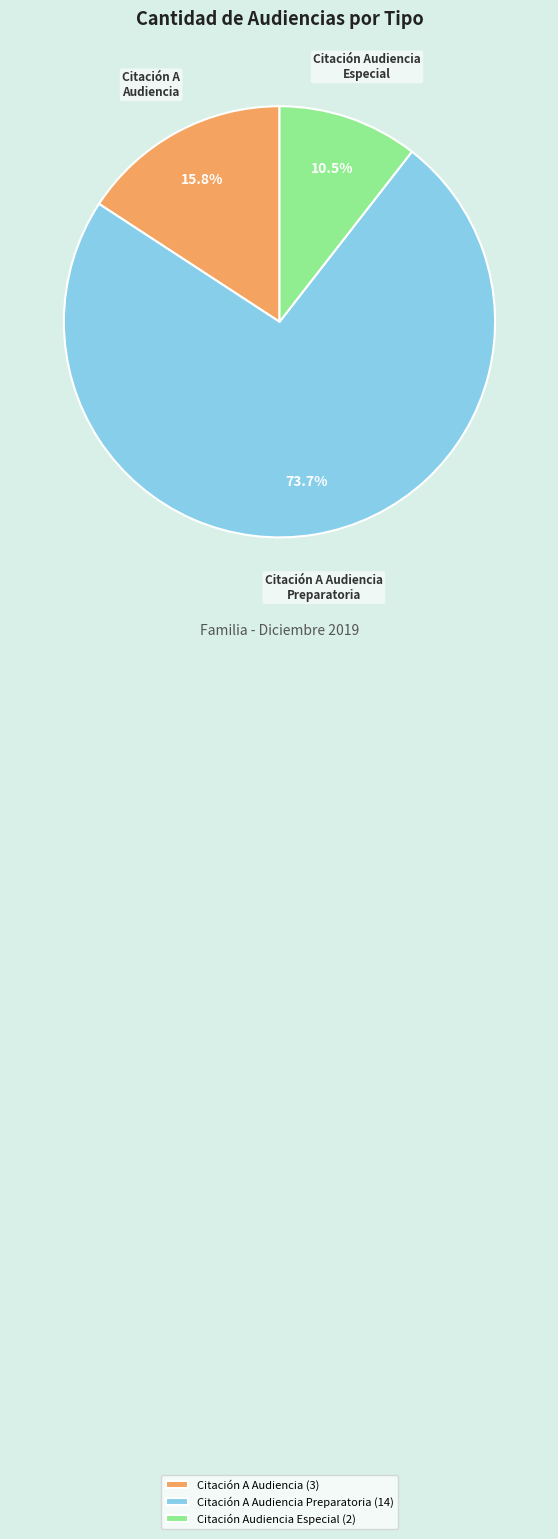

Approximately how many times larger is the value at Citación A Audiencia Preparatoria (14) compared to Citación A Audiencia (3)?

4.7